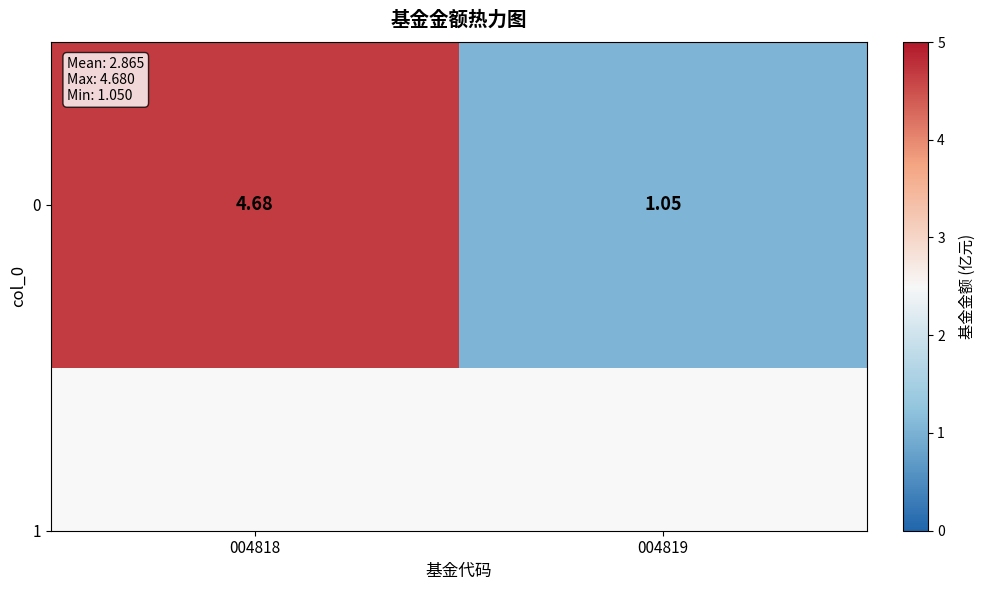

Which label corresponds to the smallest value in the chart?

004819